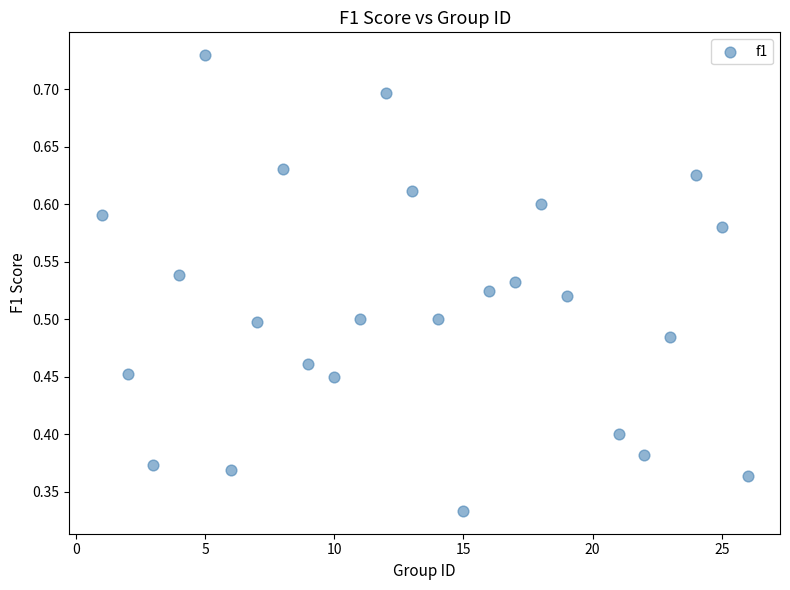

What is the range of X values (max minus min)?

25.0